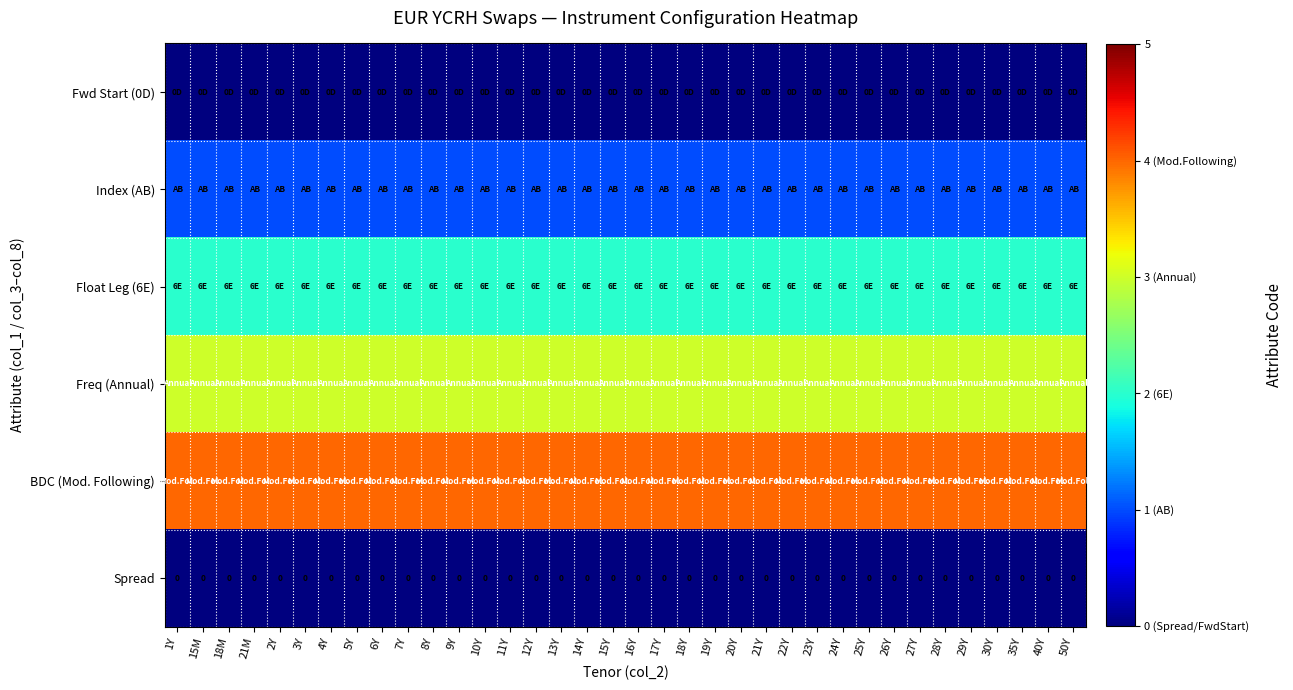

Is it true that Spread equals 0 at 18Y?

True